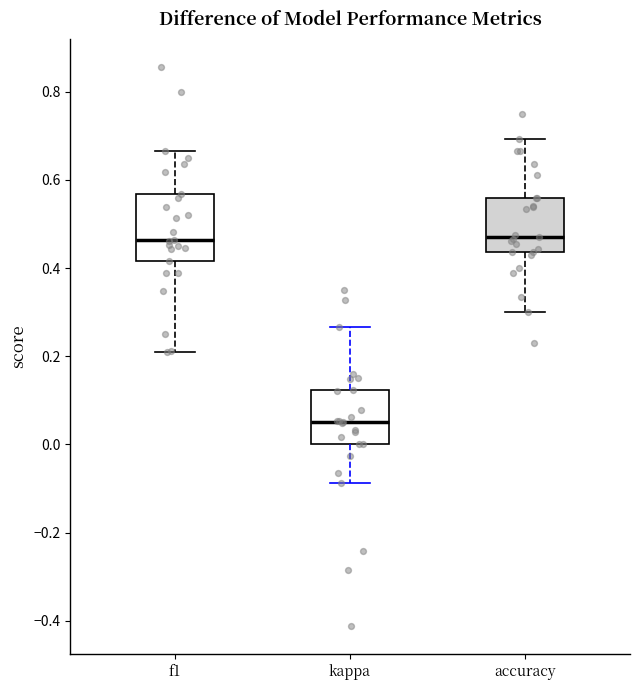

Which box is the tallest, from its lower edge to its upper edge?

f1